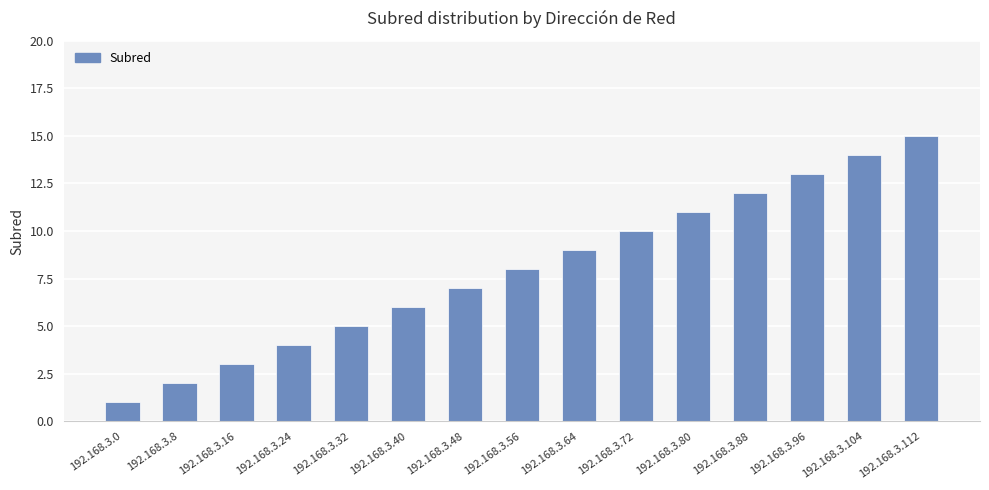

Rank the categories by value from lowest to highest.

192.168.3.0, 192.168.3.8, 192.168.3.16, 192.168.3.24, 192.168.3.32, 192.168.3.40, 192.168.3.48, 192.168.3.56, 192.168.3.64, 192.168.3.72, 192.168.3.80, 192.168.3.88, 192.168.3.96, 192.168.3.104, 192.168.3.112